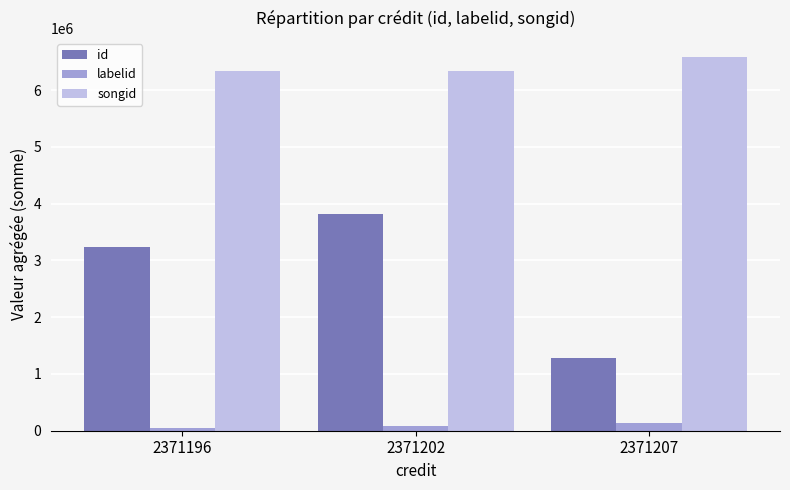

The labelid series shows 132458 at 2371207. True or false?

True